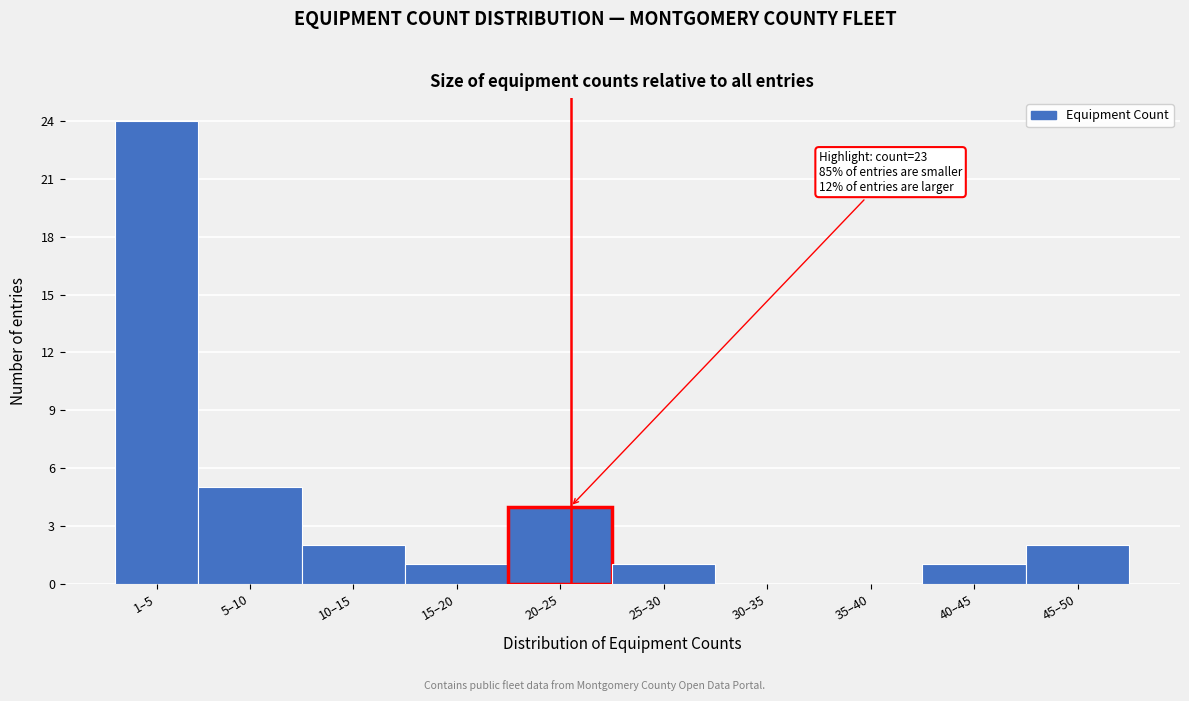

Reading left to right, extract all data points from this chart.

1–5=24	5–10=5	10–15=2	15–20=1	20–25=4	25–30=1	30–35=0	35–40=0	40–45=1	45–50=2